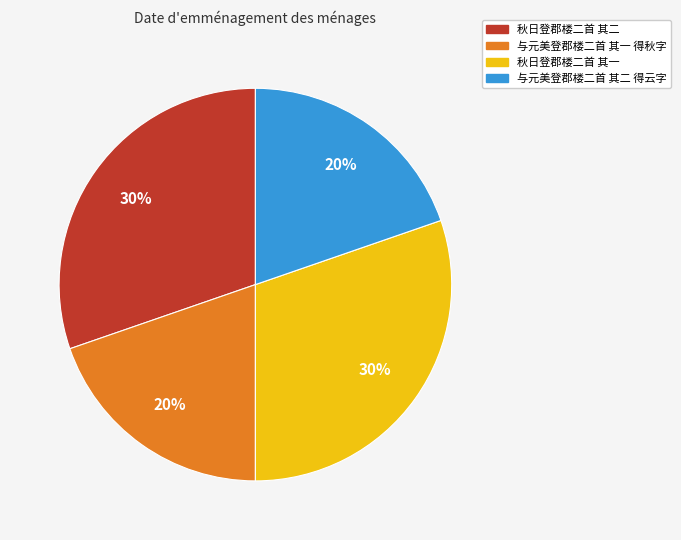

How many slices are in this pie chart?

4